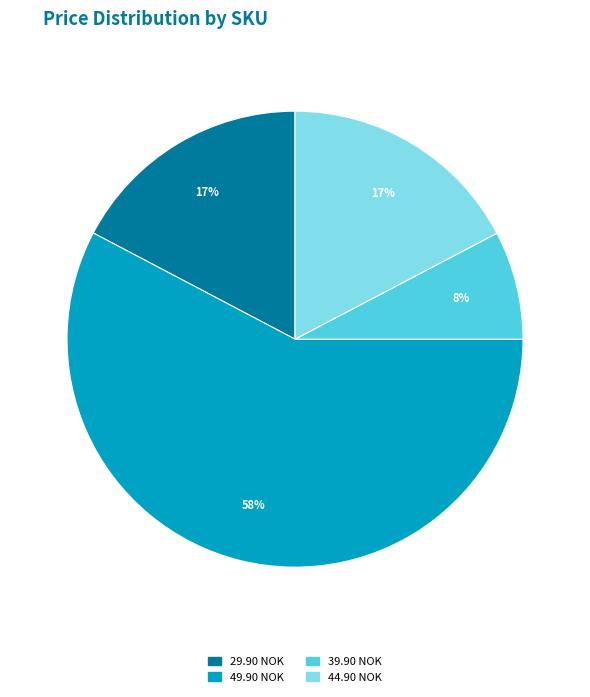

The 39.90 NOK slice represents 8% of the pie. True or false?

True